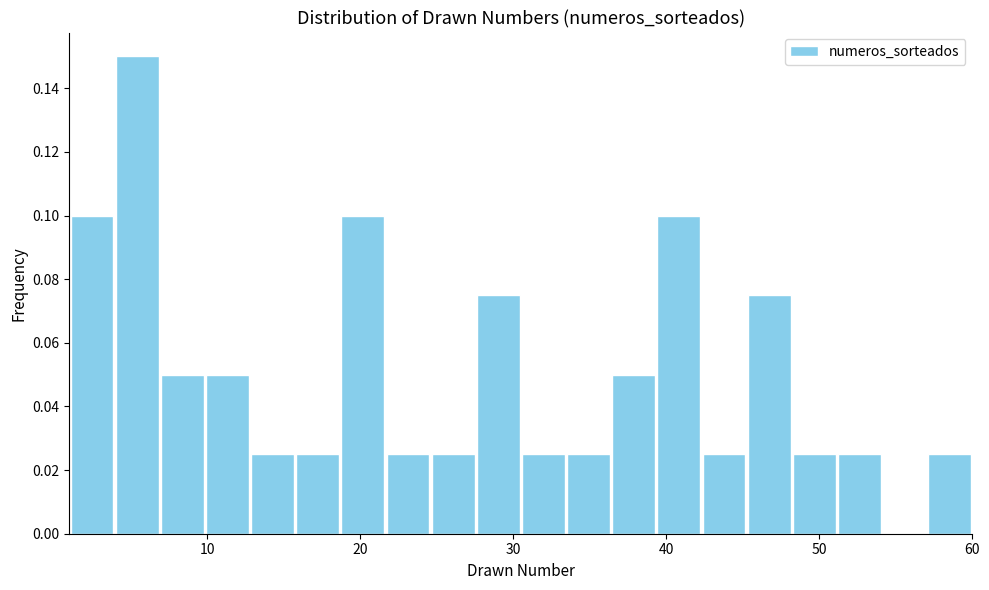

Read against the x-axis, roughly where is the centre of the tallest bar?

5